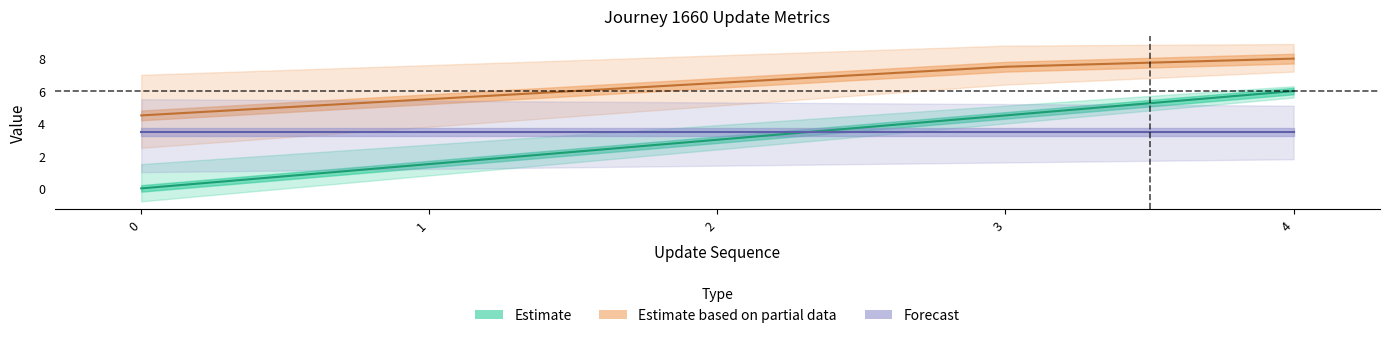

Is this an area chart (filled region under the line)?

No